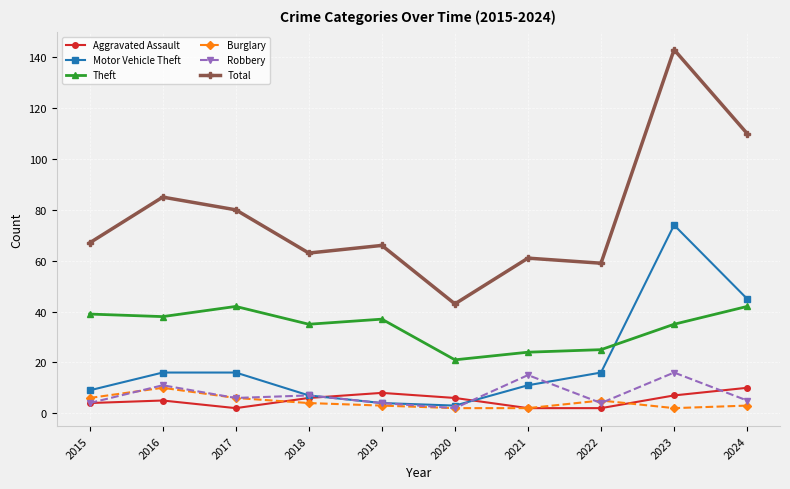

At which label is Total closest to 93?

2016